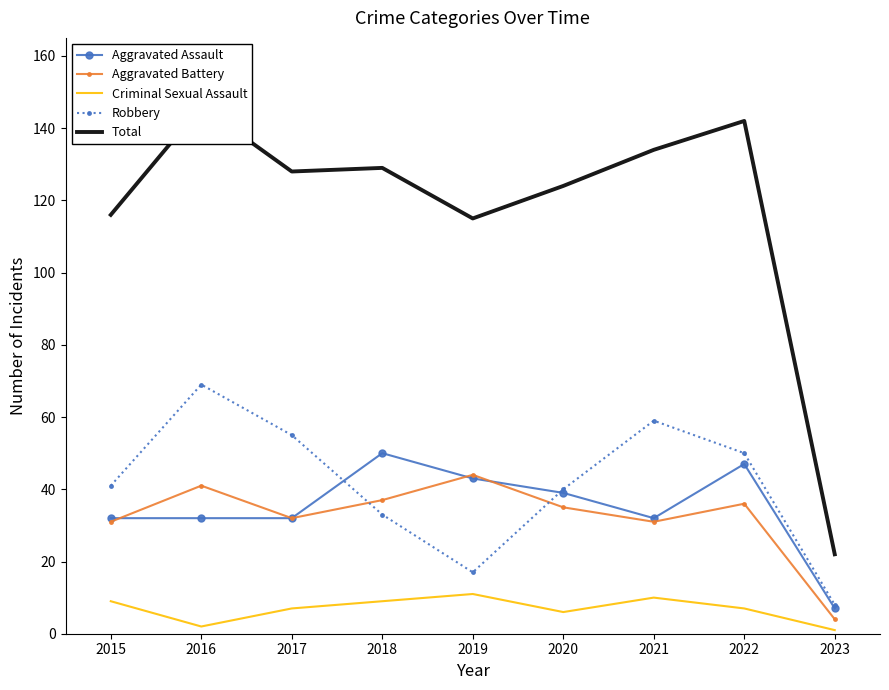

Which has a higher value, 2015 or 2017?

2015